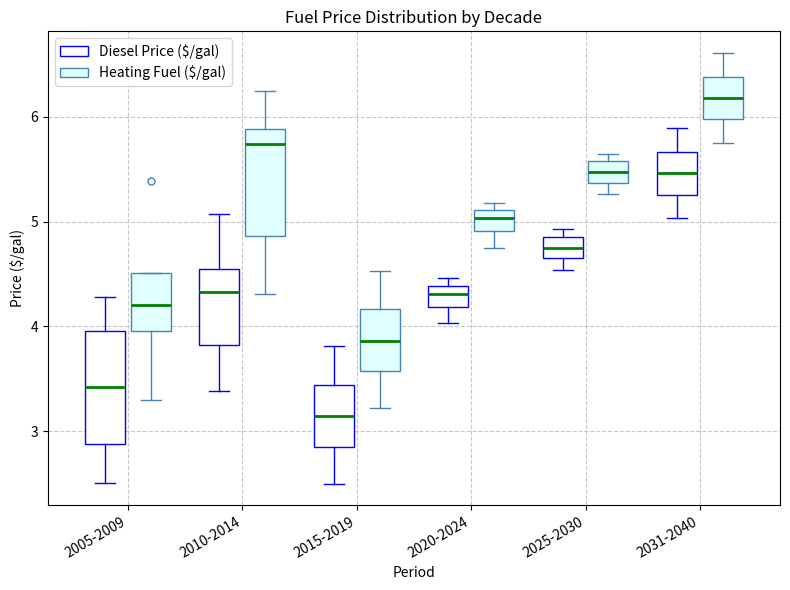

Which box's median line is the highest?

2031-2040 (Heating Fuel ($/gal))